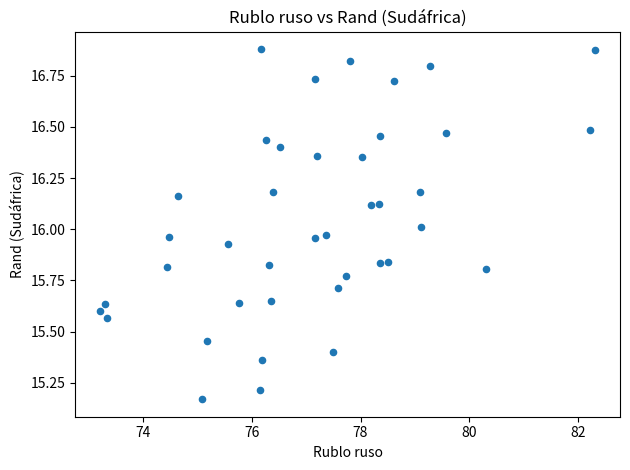

What is the range of X values (max minus min)?

9.1